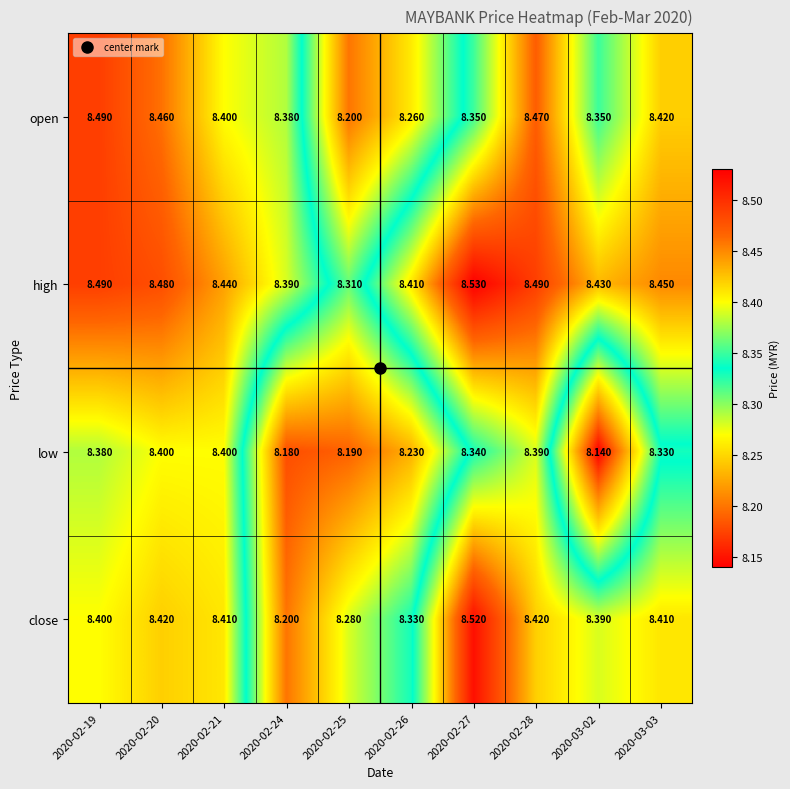

Rank the series at 2020-03-03 from highest to lowest value.

high, open, close, low